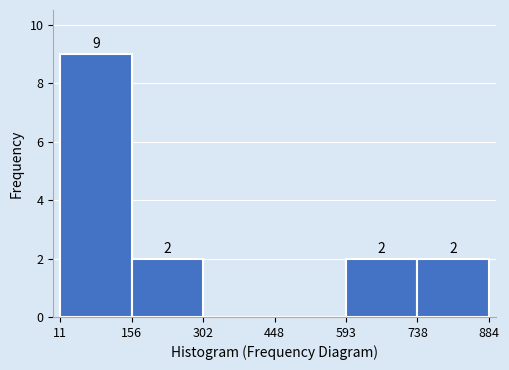

Over which range of the x-axis is the bar tallest?

11 to 156